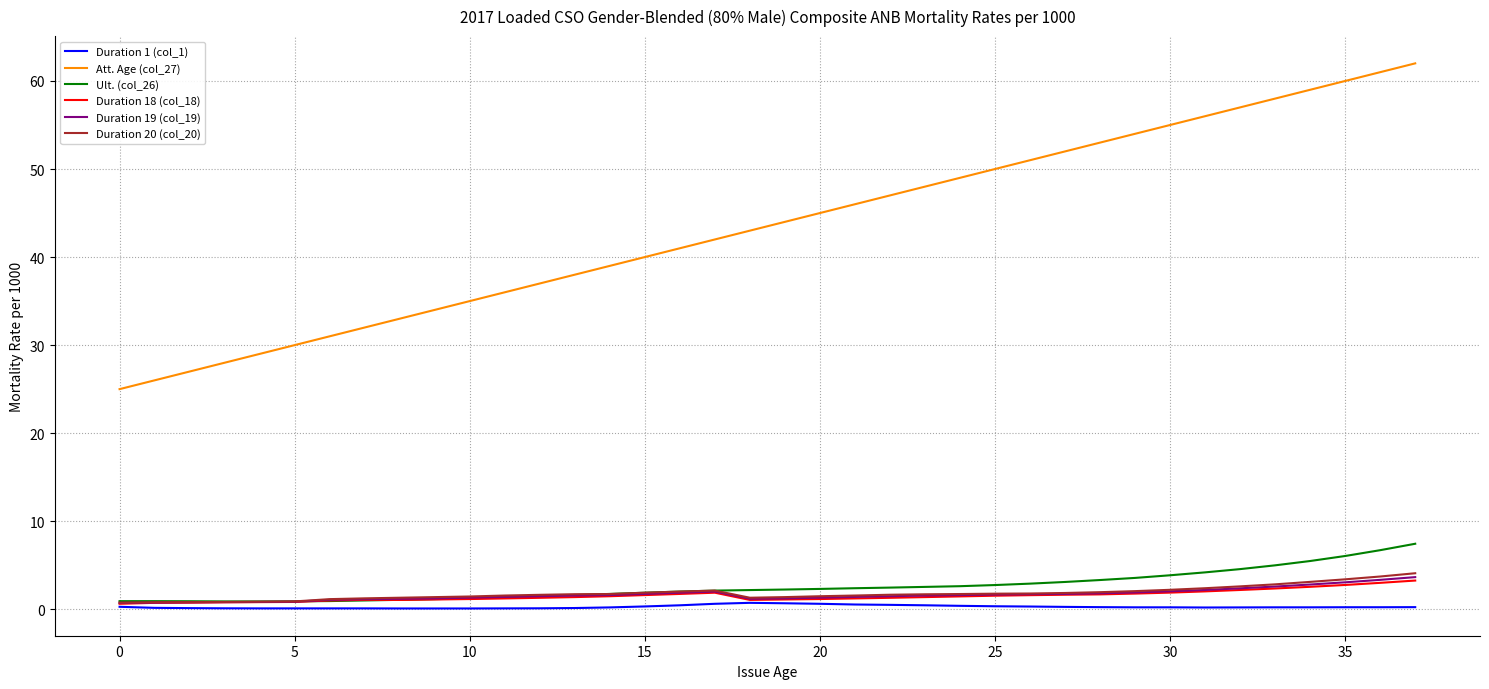

What are all the series names shown in the legend?

Duration 1 (col_1), Att. Age (col_27), Ult. (col_26), Duration 18 (col_18), Duration 19 (col_19), Duration 20 (col_20)